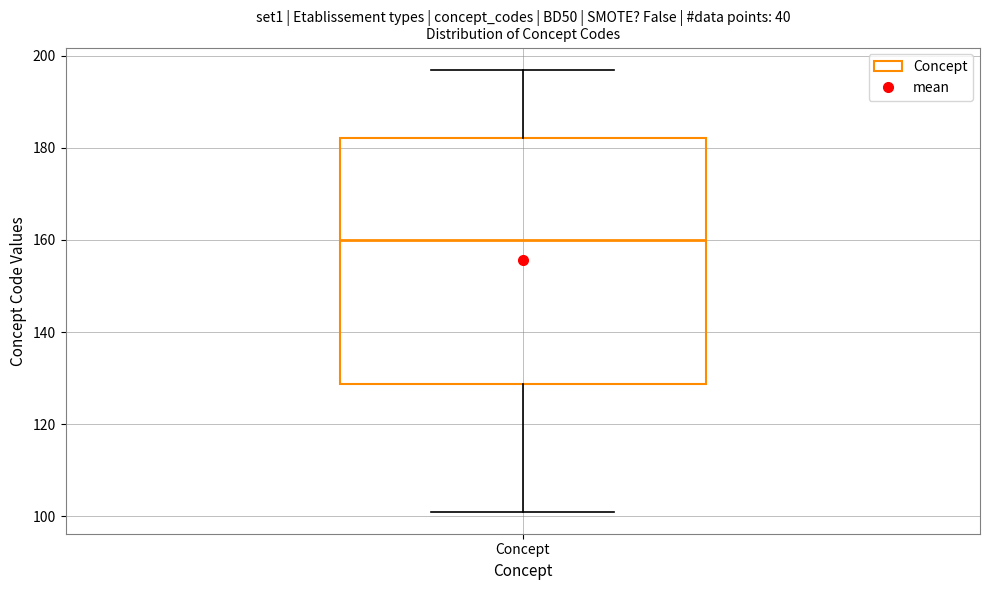

Read this box plot against the y-axis: the position of the median line, the range covered by the box, and the ends of both whiskers. The values are not printed on the chart, so give them approximately, as read against the axis.

median 160, box 128 to 182, whiskers 102 to 198